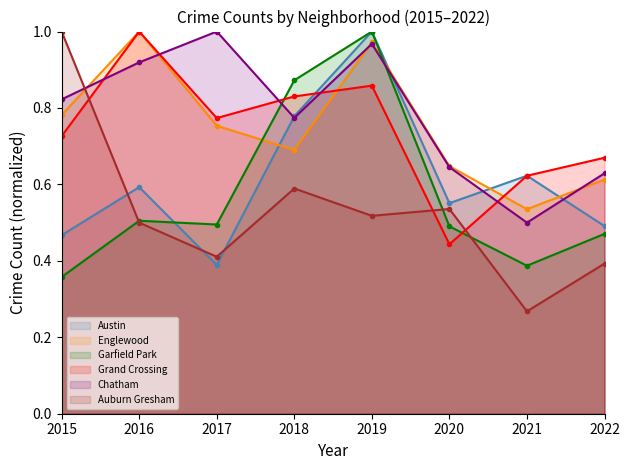

What are all the series names shown in the legend?

Austin, Englewood, Garfield Park, Grand Crossing, Chatham, Auburn Gresham